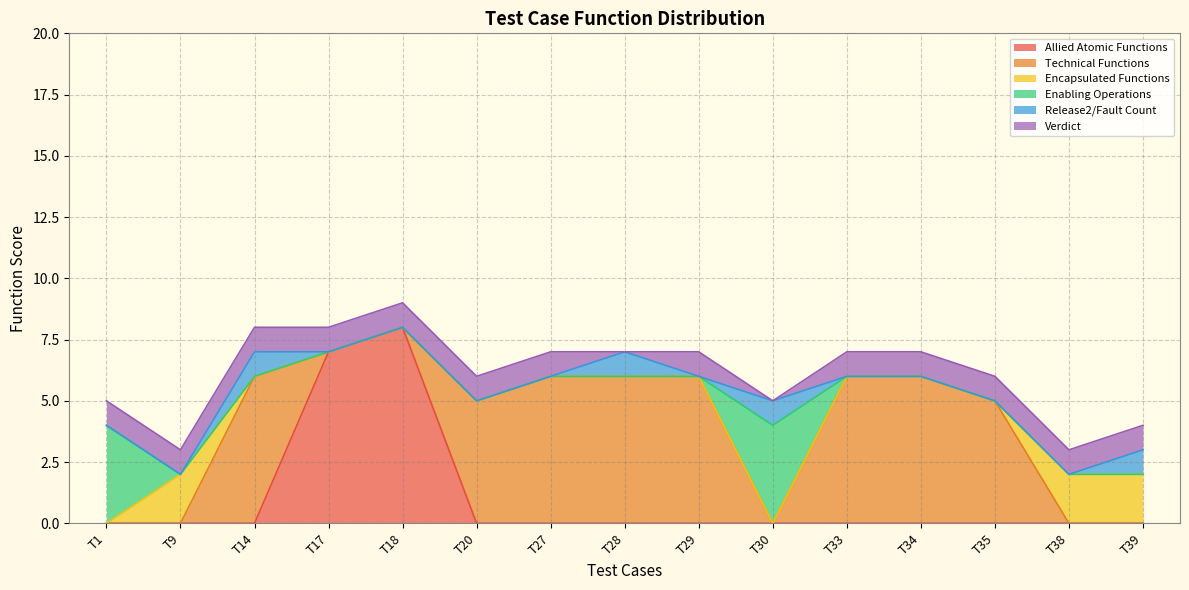

What is the difference between the Enabling Operations values at T30 and T38?

4